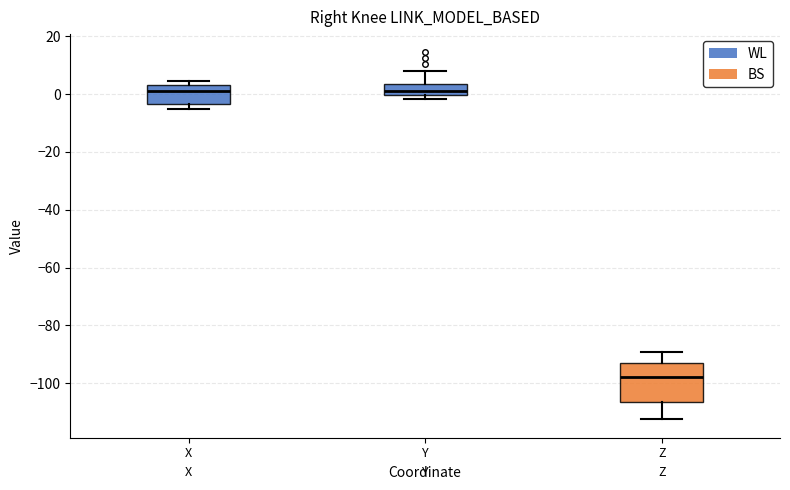

Where is the lower edge of the box for Z on the y-axis? The values are not printed on the chart, so give them approximately, as read against the axis.

-106